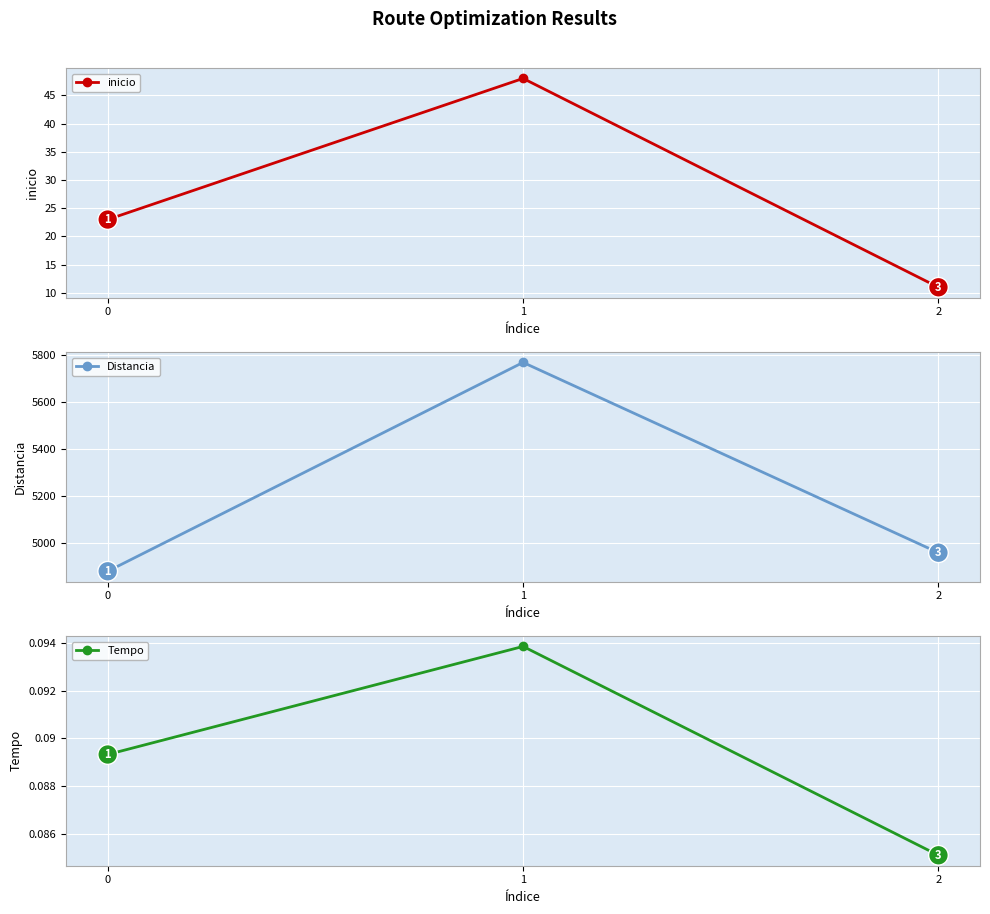

Reading left to right, extract all data points from this chart.

inicio: 0=23.0	1=48.0	2=11.0
Distancia: 0=4881.0	1=5770.0	2=4960.0
Tempo: 0=0.1	1=0.1	2=0.1